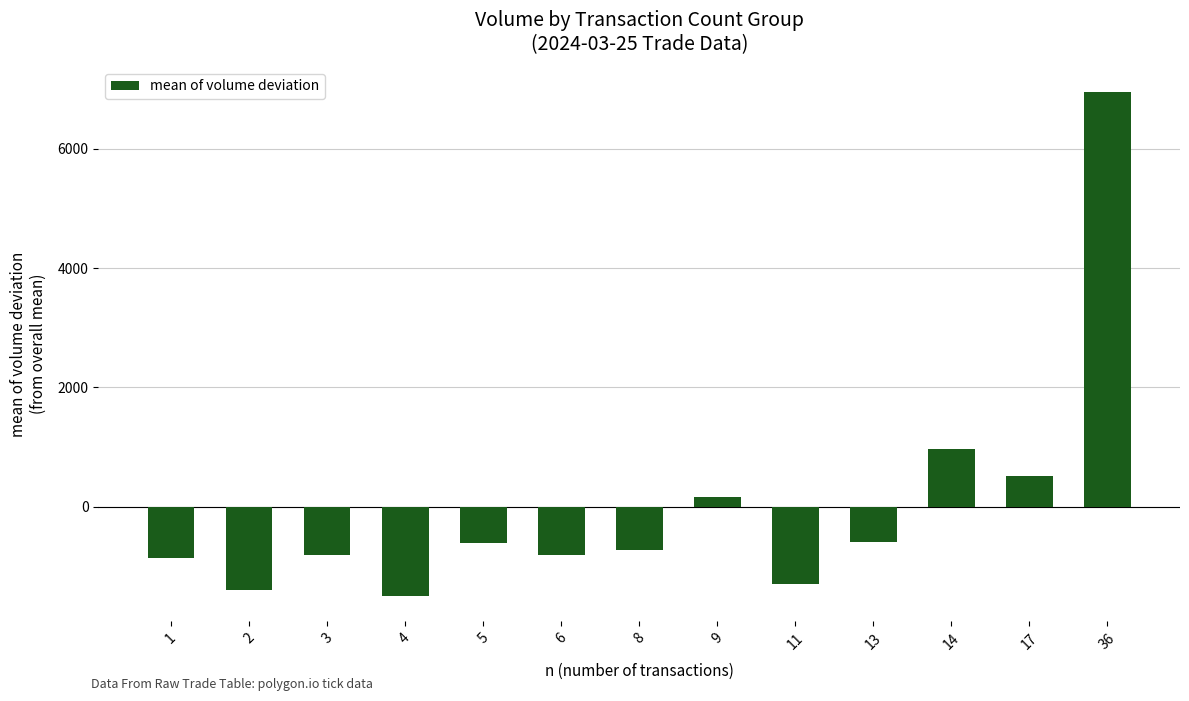

What is the maximum value shown in the chart?

6950.3